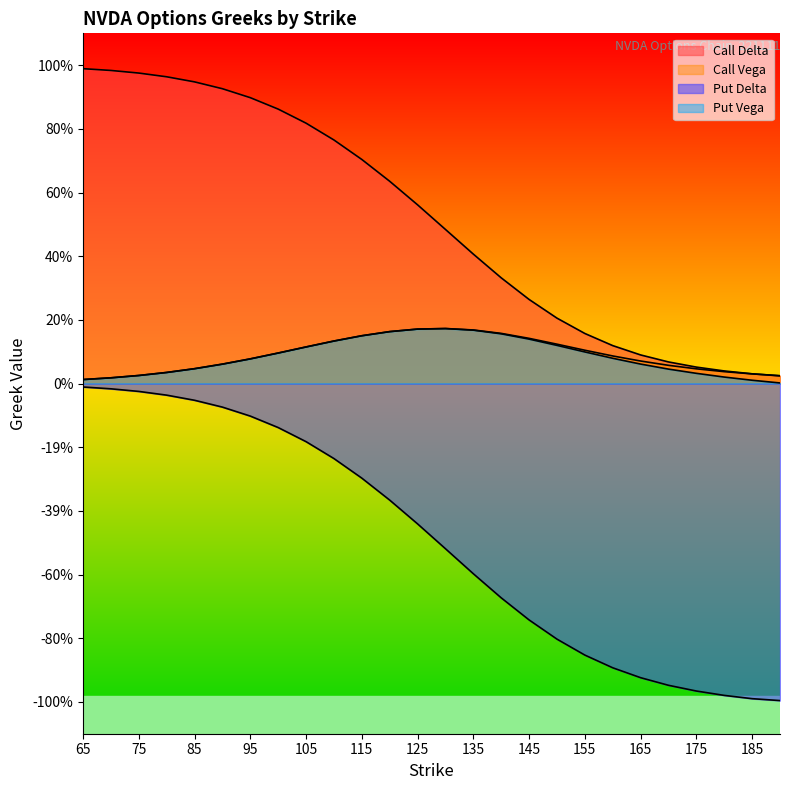

Which series has the widest spread of values?

Put Delta